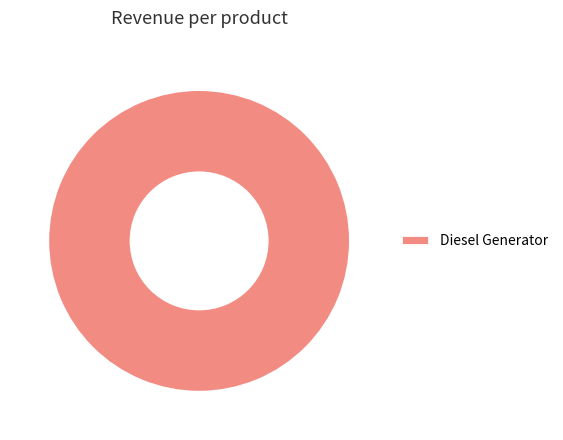

Is Diesel Generator the majority of the pie?

Yes